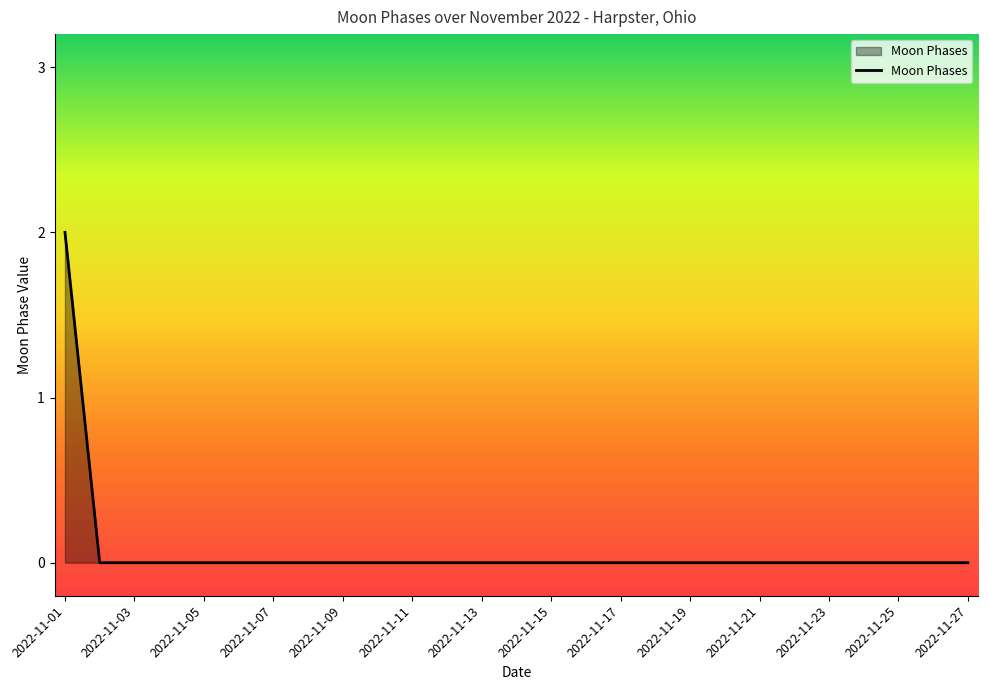

What is the sum of all values?

2